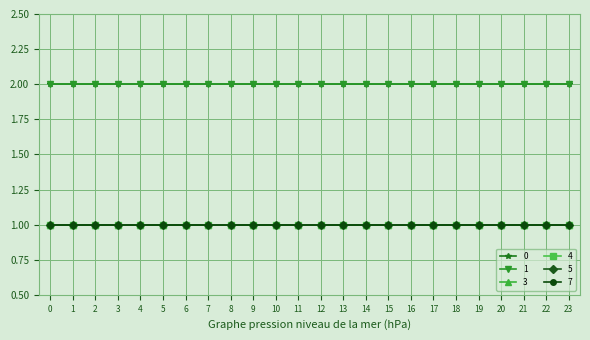

Rank the categories by 5 value from highest to lowest.

0, 1, 2, 3, 4, 5, 6, 7, 8, 9, 10, 11, 12, 13, 14, 15, 16, 17, 18, 19, 20, 21, 22, 23